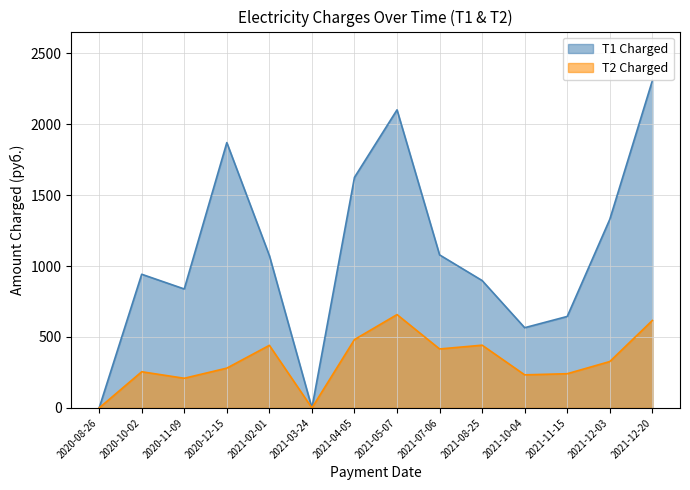

Between 2020-08-26 and 2020-10-02, which series saw the biggest shift?

T1 Charged